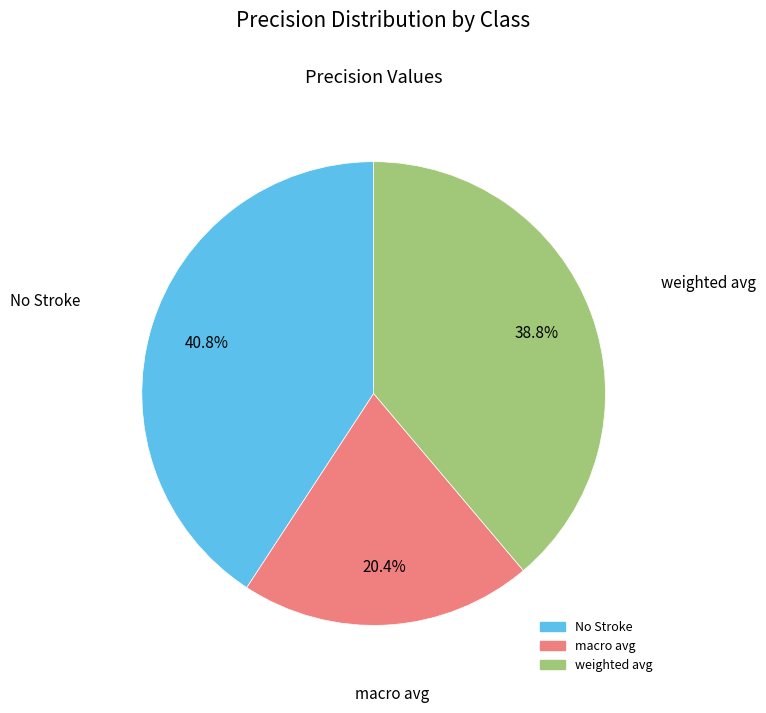

Is there any slice that represents more than half of the pie?

No